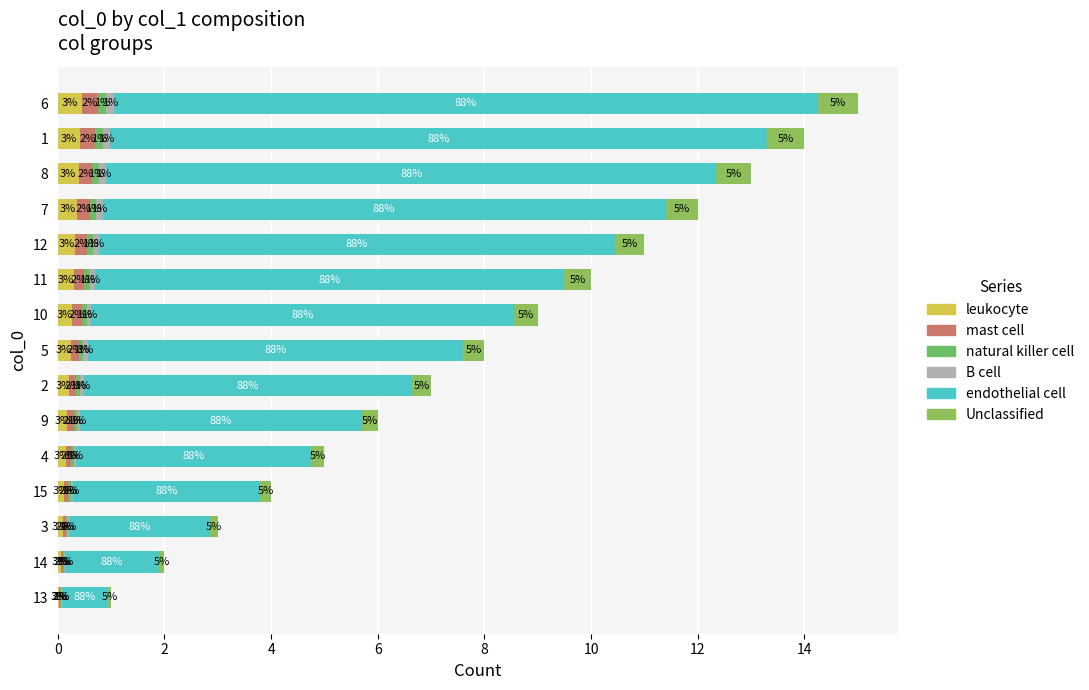

How many series are shown in this chart?

6